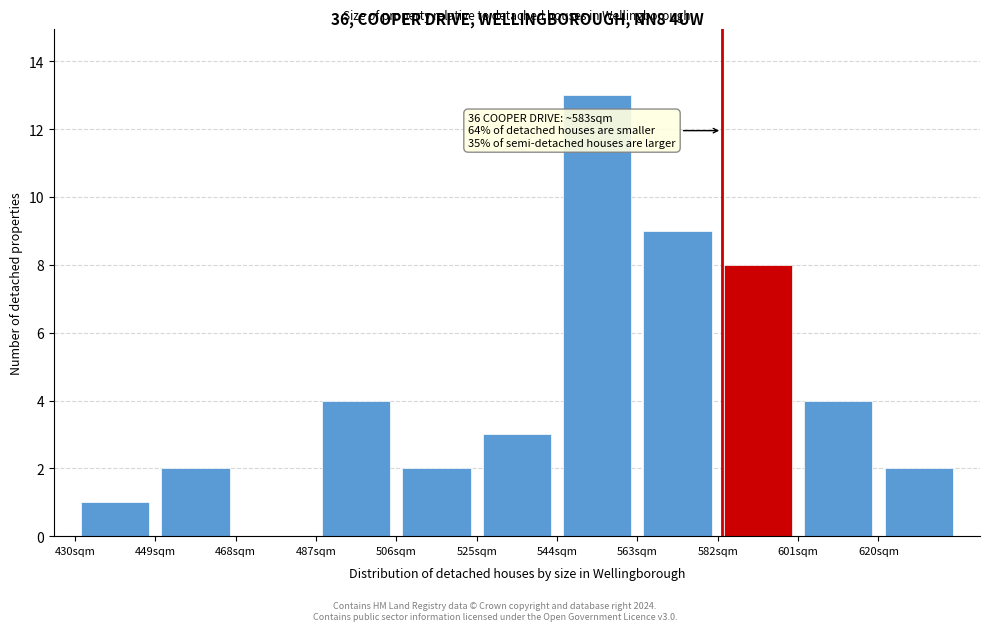

Over which range of the x-axis is the bar tallest?

544 to 563